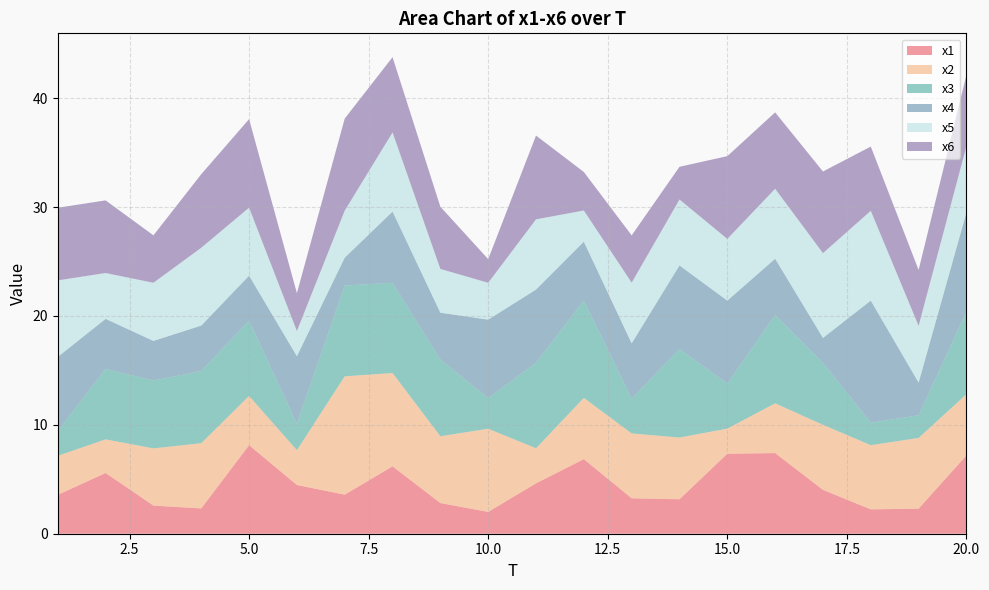

Reading right to left, transcribe all the data shown in this chart.

x1: 20=7.2	19=2.3	18=2.2	17=4.0	16=7.4	15=7.3	14=3.2	13=3.3	12=6.8	11=4.6	10=2.0	9=2.8	8=6.2	7=3.6	6=4.5	5=8.1	4=2.3	3=2.6	2=5.6	1=3.6
x2: 20=5.6	19=6.5	18=5.9	17=6.0	16=4.6	15=2.3	14=5.7	13=6.0	12=5.6	11=3.2	10=7.6	9=6.1	8=8.6	7=10.9	6=3.2	5=4.5	4=6.0	3=5.3	2=3.1	1=3.6
x3: 20=7.6	19=2.1	18=2.1	17=5.7	16=8.1	15=4.1	14=8.1	13=3.2	12=8.9	11=7.8	10=2.8	9=7.0	8=8.3	7=8.3	6=2.4	5=6.9	4=6.6	3=6.2	2=6.5	1=2.3
x4: 20=9.1	19=3.0	18=11.2	17=2.3	16=5.2	15=7.6	14=7.7	13=5.1	12=5.4	11=6.7	10=7.2	9=4.3	8=6.5	7=2.6	6=6.2	5=4.1	4=4.2	3=3.6	2=4.6	1=6.8
x5: 20=6.1	19=5.2	18=8.2	17=7.8	16=6.4	15=5.7	14=6.1	13=5.6	12=2.9	11=6.5	10=3.4	9=4.0	8=7.3	7=4.3	6=2.3	5=6.2	4=7.1	3=5.3	2=4.2	1=7.0
x6: 20=6.5	19=5.1	18=5.9	17=7.5	16=7.0	15=7.6	14=3.0	13=4.3	12=3.5	11=7.7	10=2.2	9=5.7	8=6.9	7=8.5	6=3.5	5=8.1	4=6.8	3=4.4	2=6.7	1=6.7